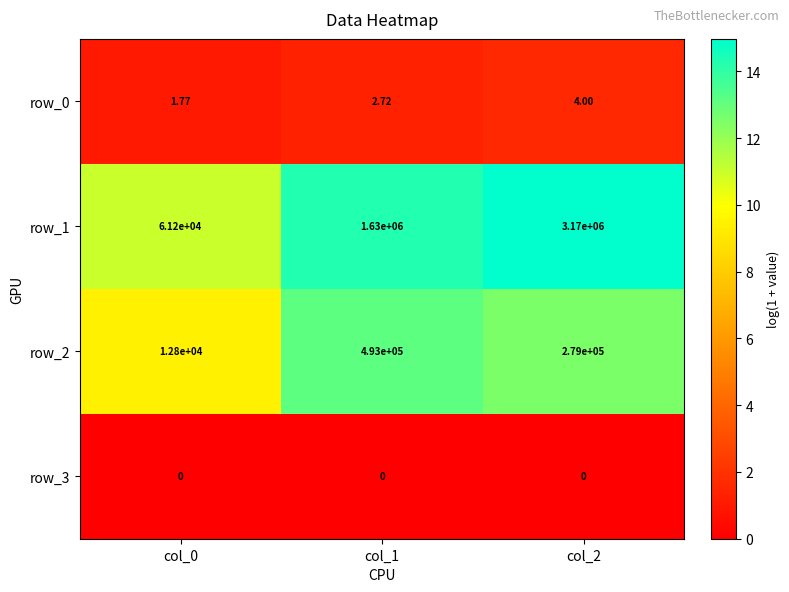

What is the difference between the highest and lowest values at col_2?

3170000.0